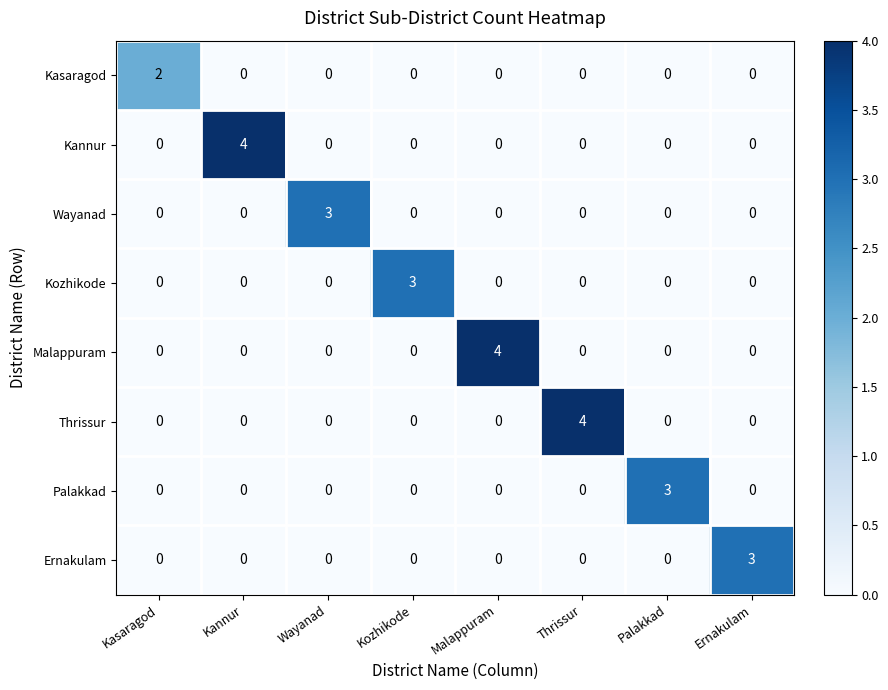

What is the difference between the maximum and minimum values in the Wayanad series?

3